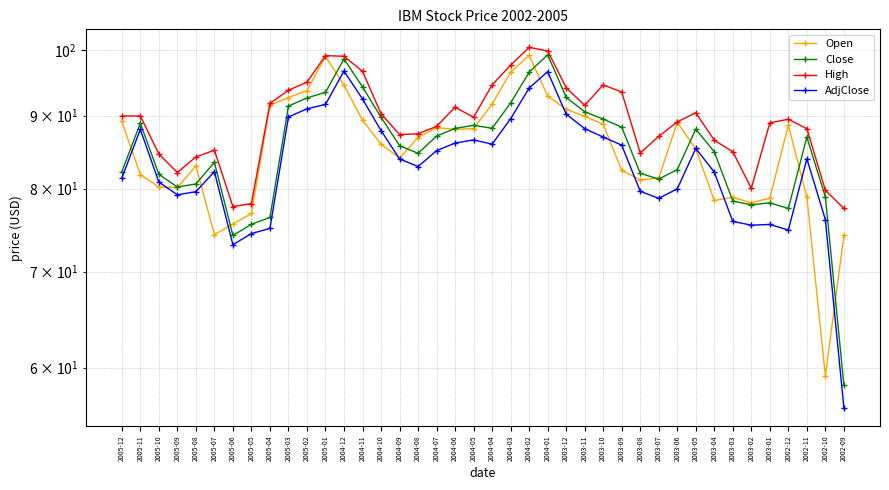

Which series changed the most between 2004-12 and 2003-12?

AdjClose